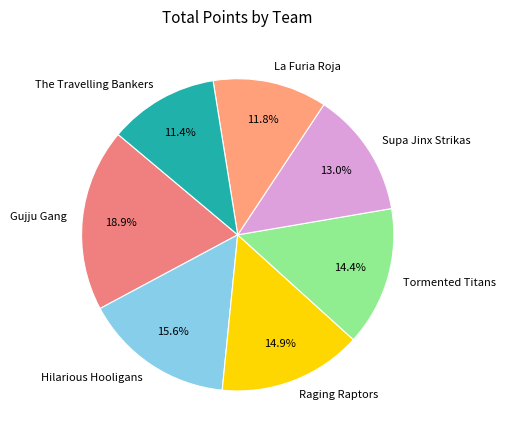

Which has a higher value, The Travelling Bankers or Raging Raptors?

Raging Raptors